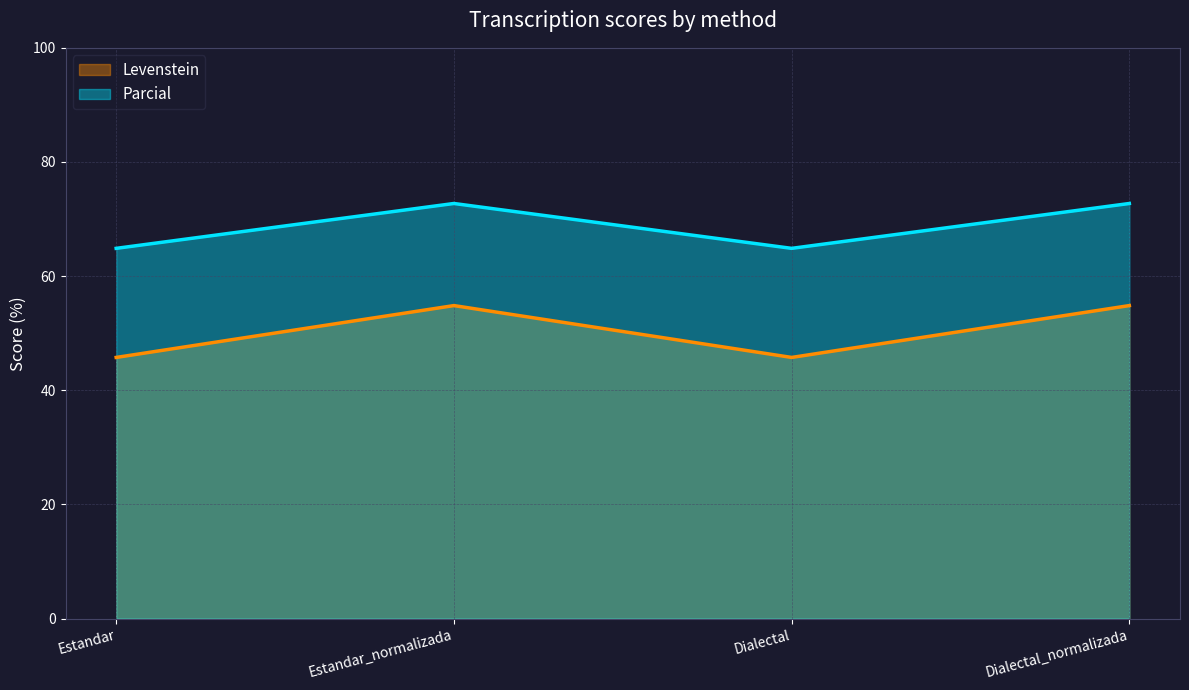

What is the difference between the highest and lowest values at Estandar?

19.1